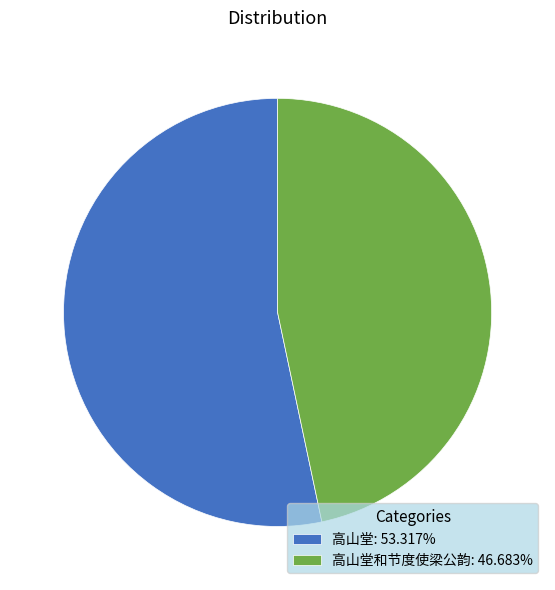

Is there a majority slice in this chart?

Yes